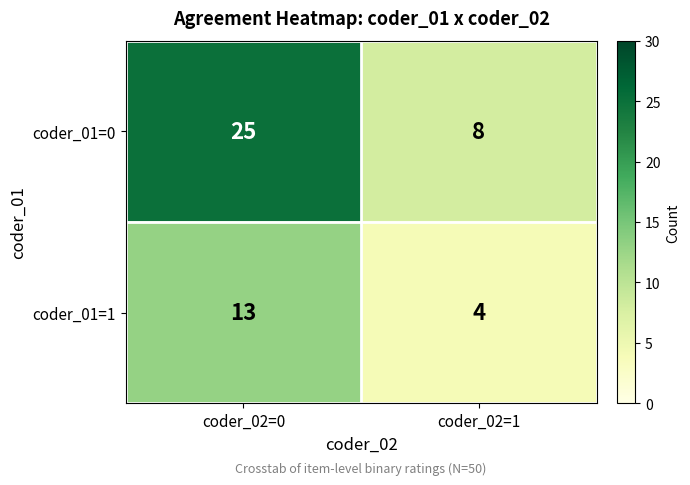

What is the total value across all series at coder_02=1?

12